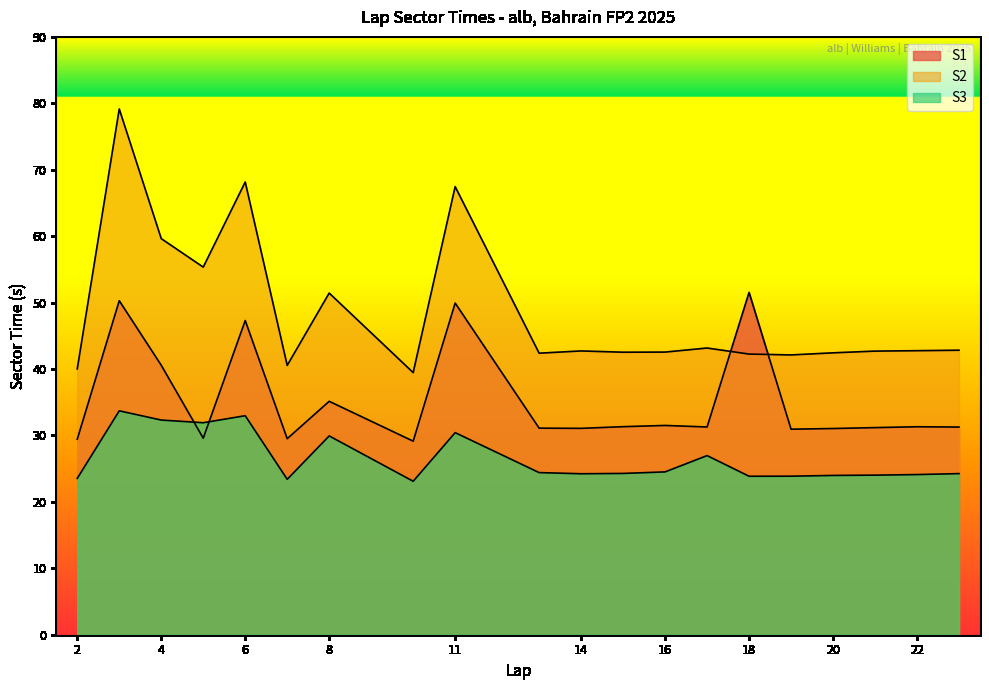

Where is S1 nearest to the value 40?

4